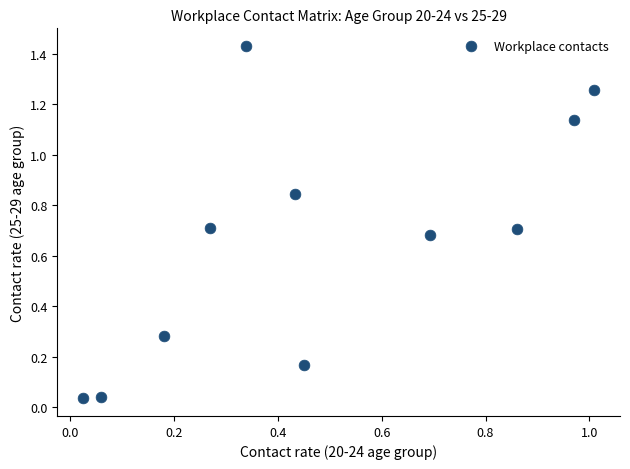

What is the average X value?

0.5